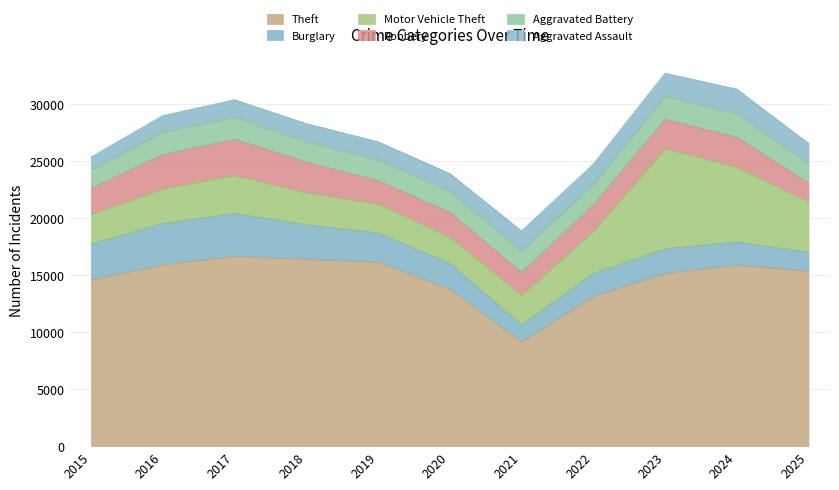

Reading left to right, extract all data points from this chart.

Theft: 2015=14619	2016=15930	2017=16690	2018=16422	2019=16176	2020=13804	2021=9182	2022=13155	2023=15192	2024=15914	2025=15386
Burglary: 2015=3113	2016=3607	2017=3747	2018=3026	2019=2537	2020=2247	2021=1466	2022=2008	2023=2139	2024=2020	2025=1640
Motor Vehicle Theft: 2015=2637	2016=3069	2017=3351	2018=2821	2019=2563	2020=2326	2021=2623	2022=3737	2023=8791	2024=6566	2025=4441
Robbery: 2015=2262	2016=2980	2017=3150	2018=2677	2019=2024	2020=2147	2021=1968	2022=2257	2023=2576	2024=2618	2025=1638
Aggravated Battery: 2015=1657	2016=2004	2017=1942	2018=1802	2019=1868	2020=1879	2021=1907	2022=1853	2023=2053	2024=2083	2025=1750
Aggravated Assault: 2015=1098	2016=1425	2017=1528	2018=1565	2019=1557	2020=1528	2021=1748	2022=1748	2023=1986	2024=2139	2025=1726